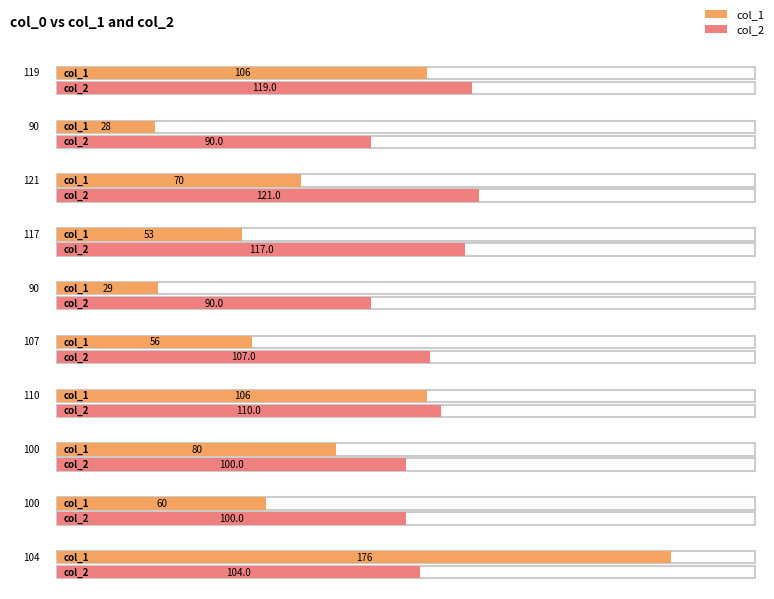

What is the difference between the highest and lowest values at 90?

62